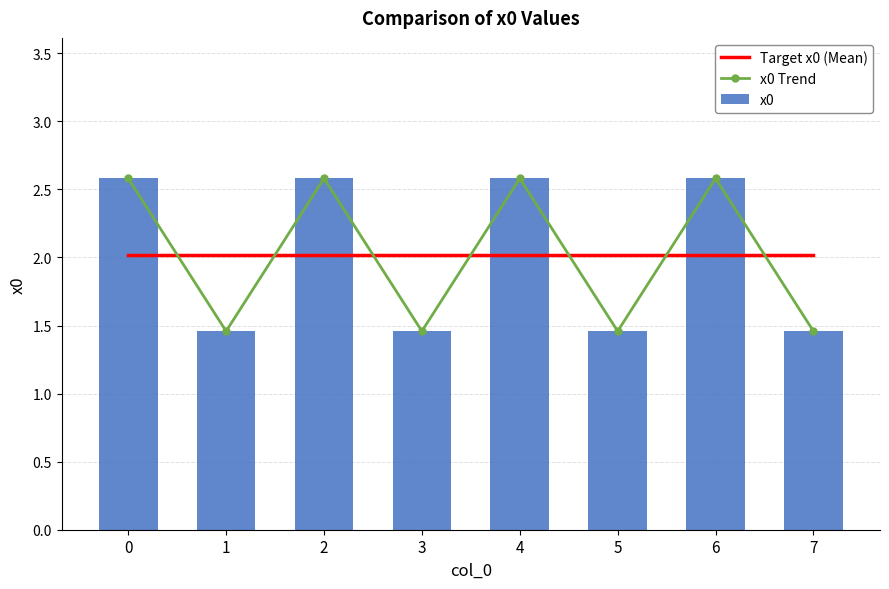

Is it true that Target x0 (Mean) equals 2.0 at 4?

True